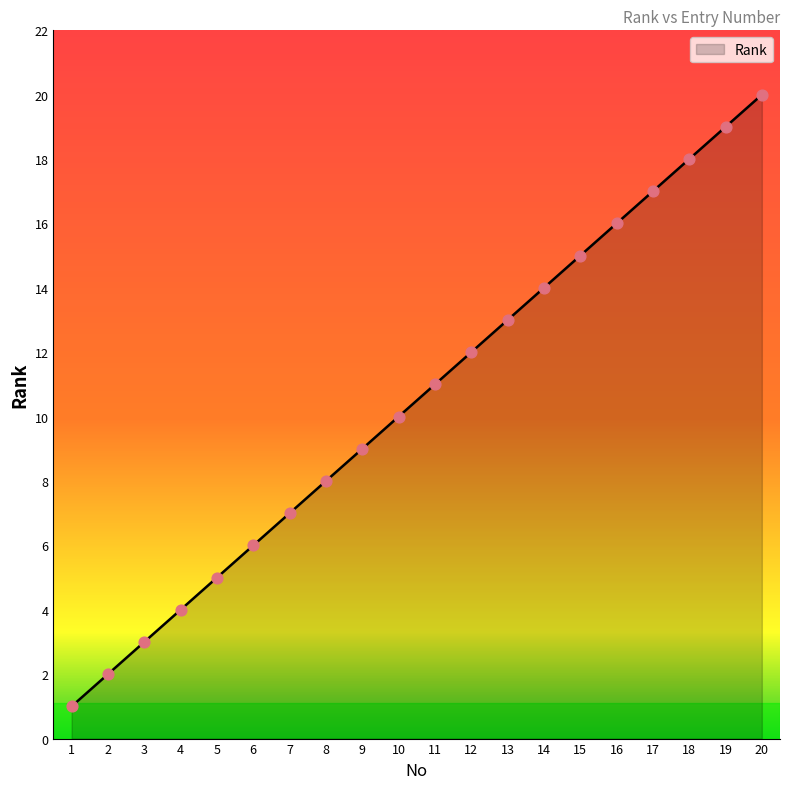

What is the ratio of the value at 13 to the value at 3?

4.3